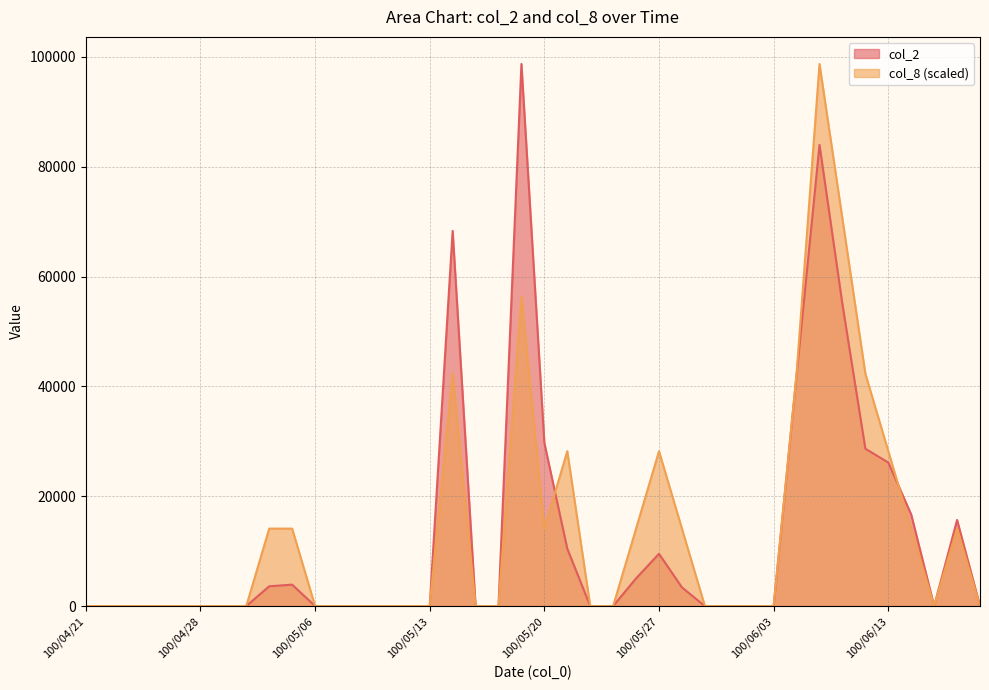

At which label is col_2 closest to 49355?

100/06/09